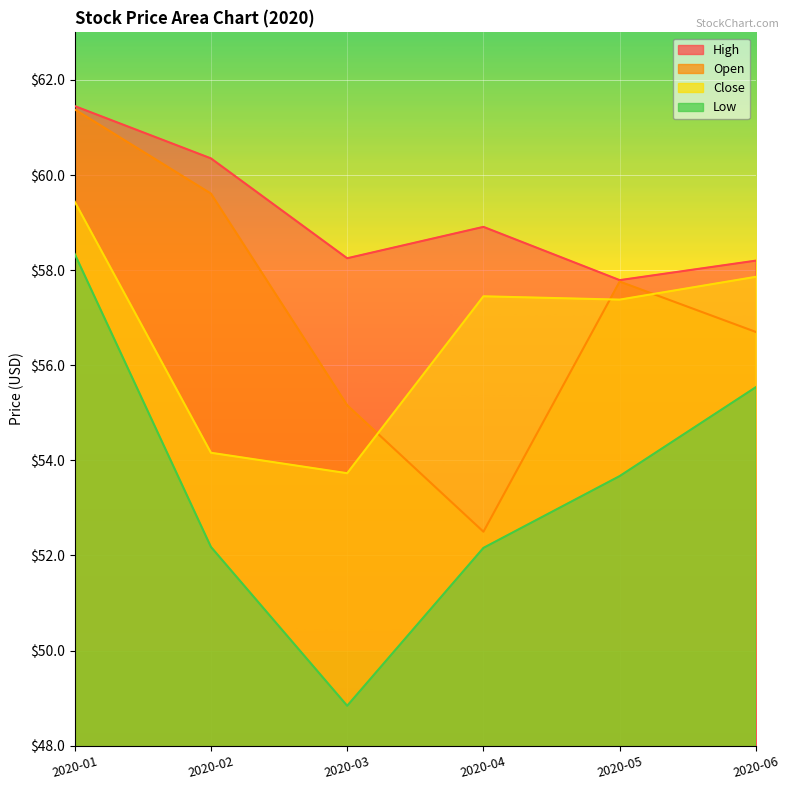

How many lines are shown in the chart?

4